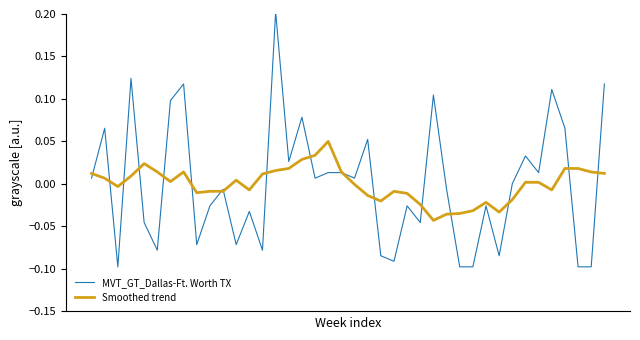

How many distinct data groups are displayed?

2